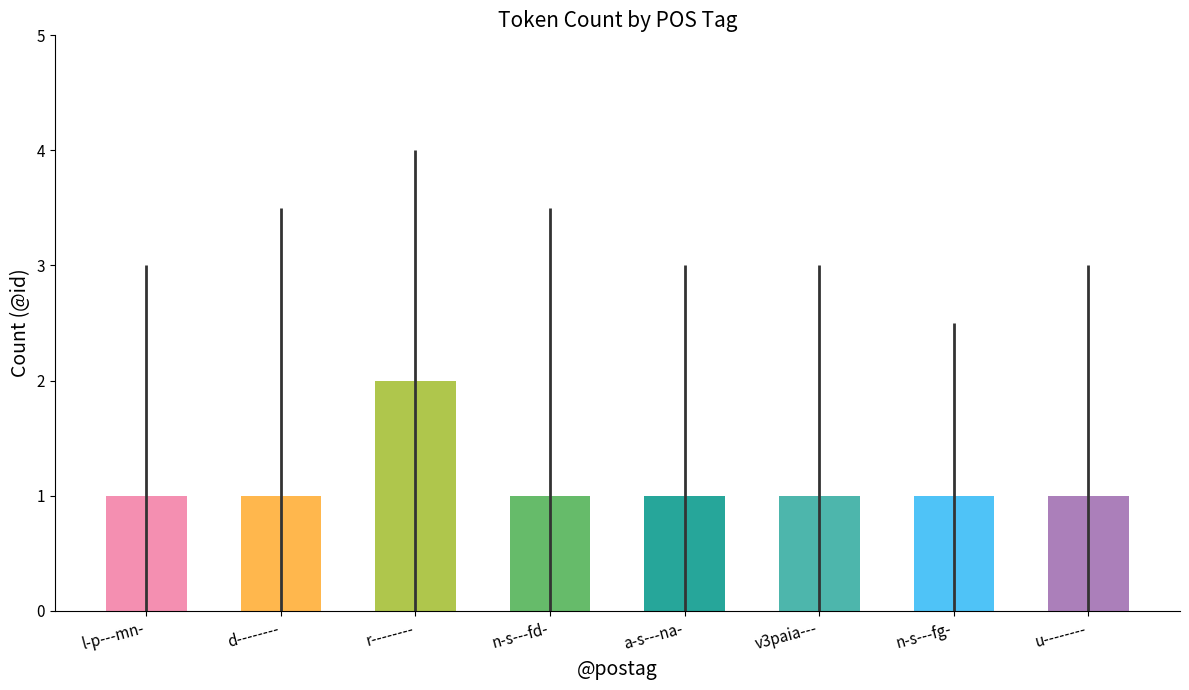

Reading left to right, what are all the values shown in this chart?

1	1	2	1	1	1	1	1